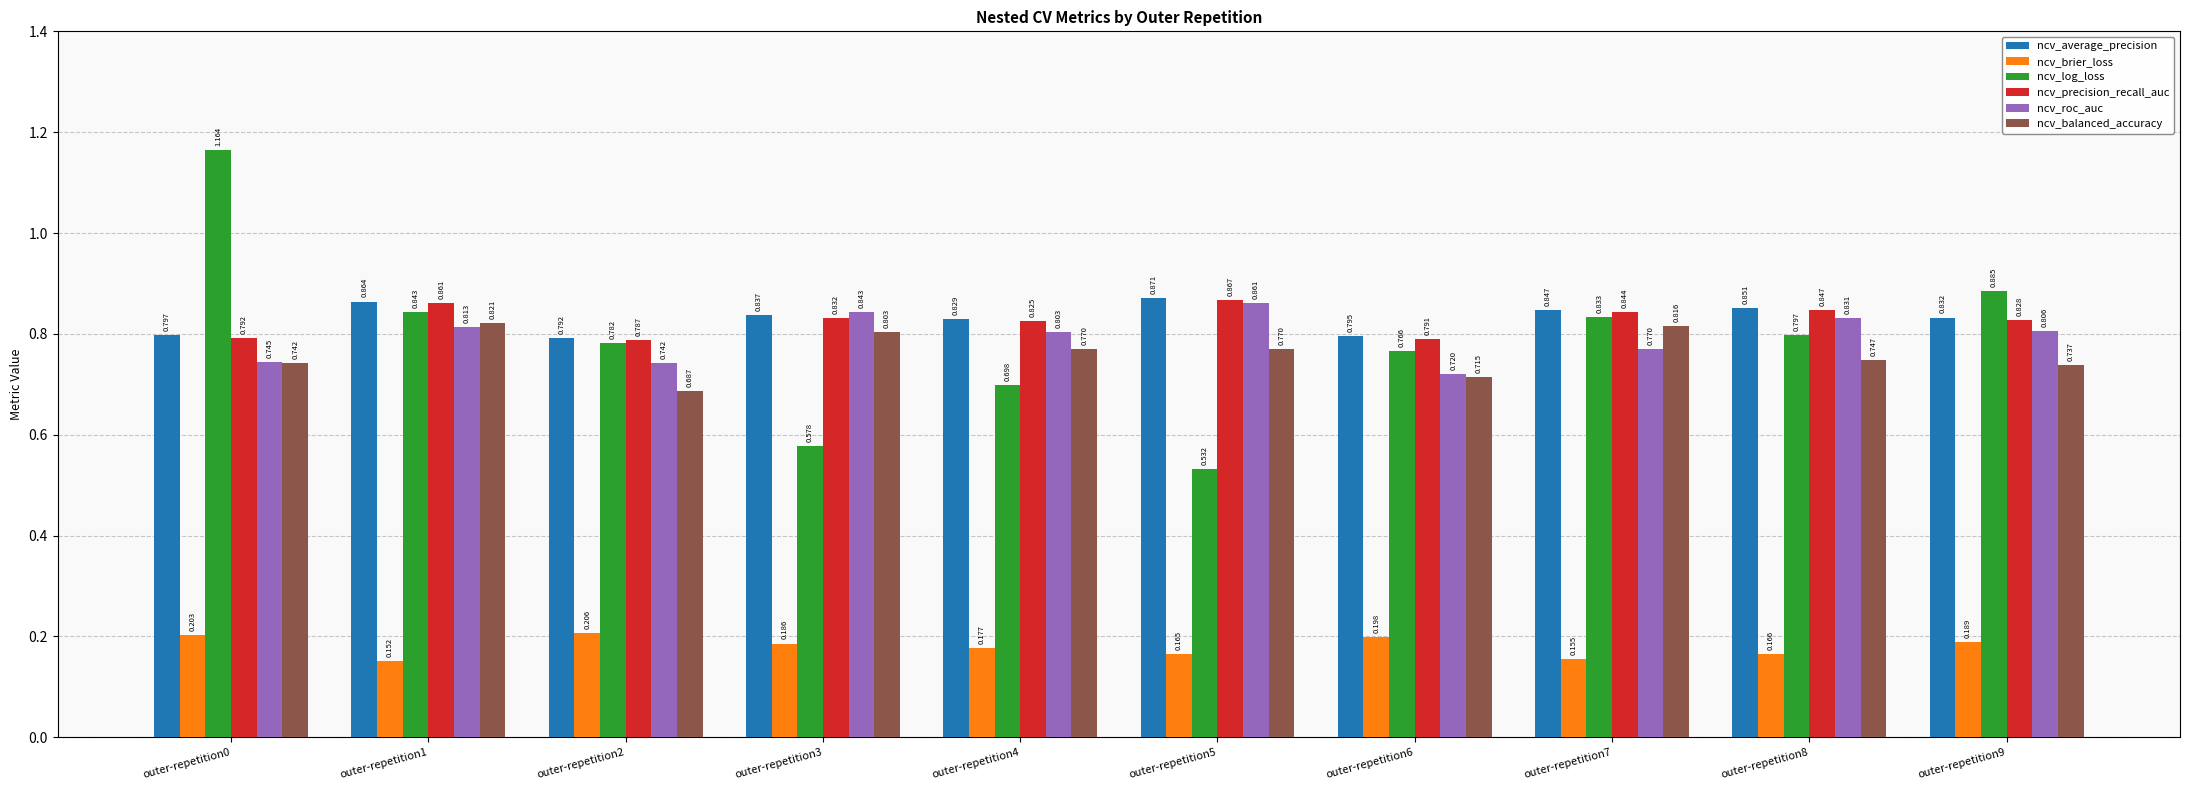

Which series has the largest range (max minus min)?

ncv_log_loss